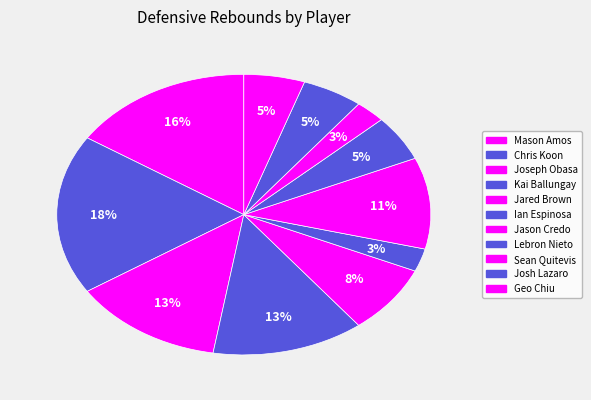

How many slices are in this pie chart?

11